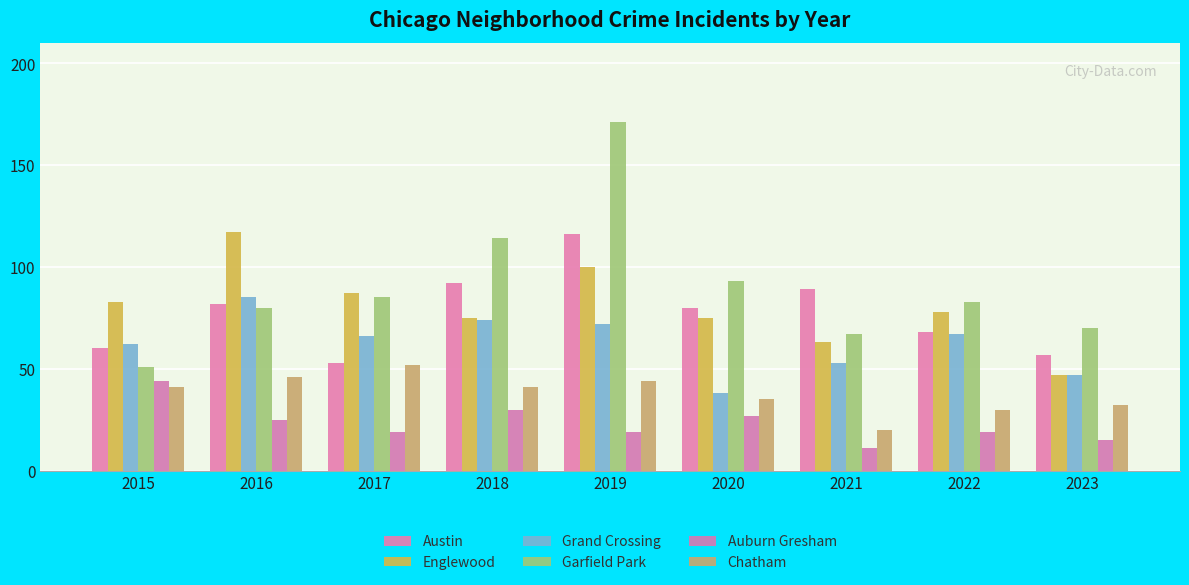

What is the difference between the maximum and minimum values in the Grand Crossing series?

47